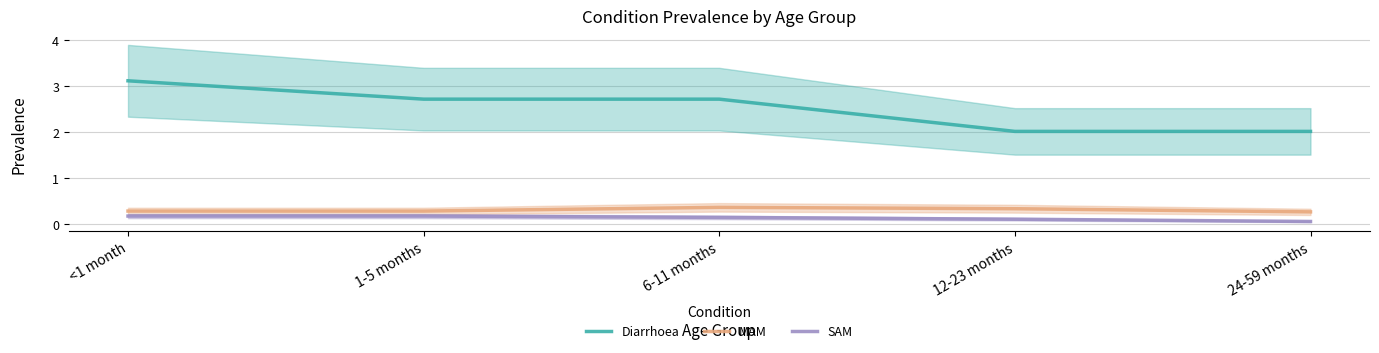

Reading left to right, list all the values displayed in this chart.

Diarrhoea: 3.1	2.7	2.7	2.0	2.0
MAM: 0.3	0.3	0.4	0.3	0.3
SAM: 0.2	0.2	0.2	0.1	0.1